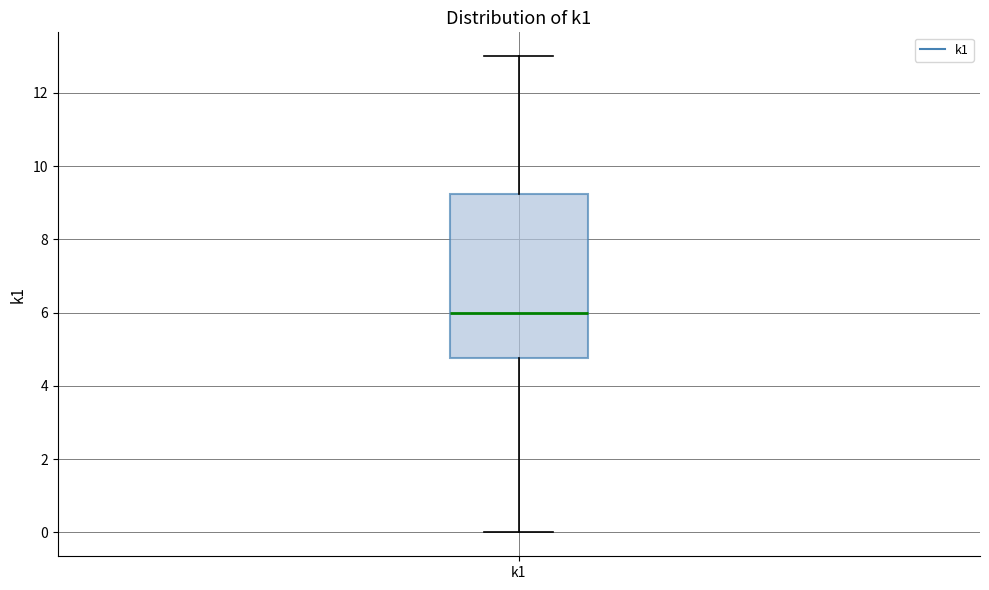

Transcribe this box plot: give where the median line is, the range the box spans, and where the two whiskers end, as read against the y-axis. The values are not printed on the chart, so give them approximately, as read against the axis.

median 6.0, box 4.8 to 9.2, whiskers 0.0 to 13.0